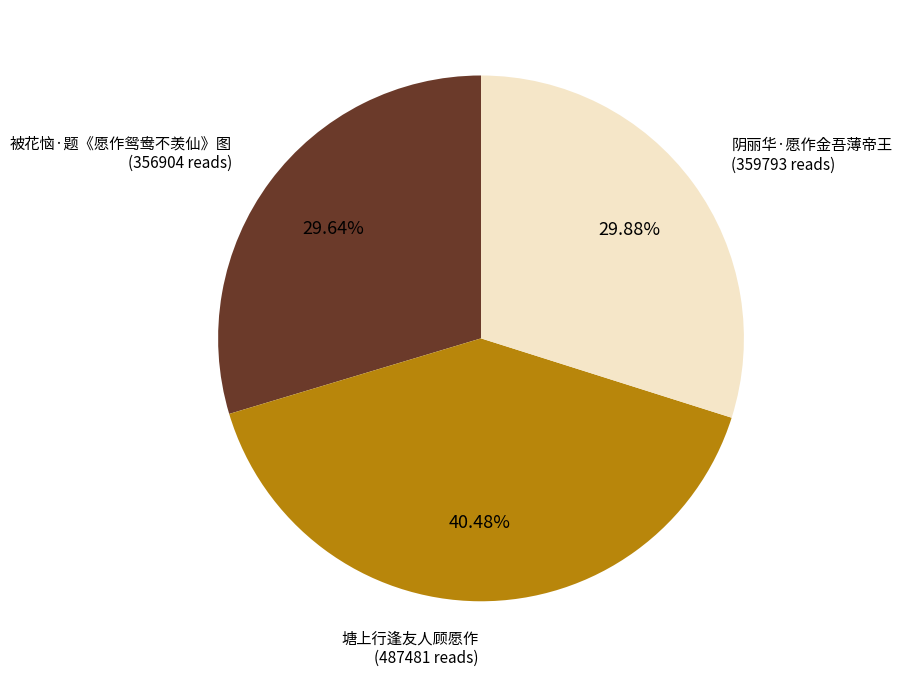

Is it true that 被花恼·题《愿作鸳鸯不羡仙》图 is 30% of the pie?

True